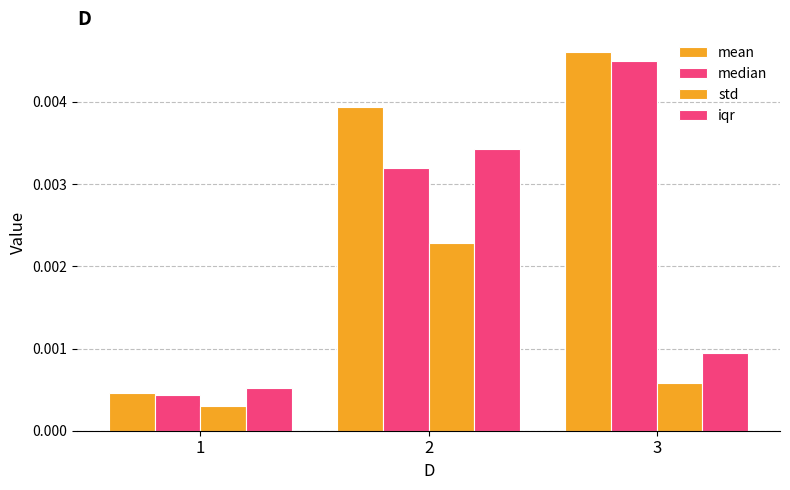

How many bars are there in total?

12